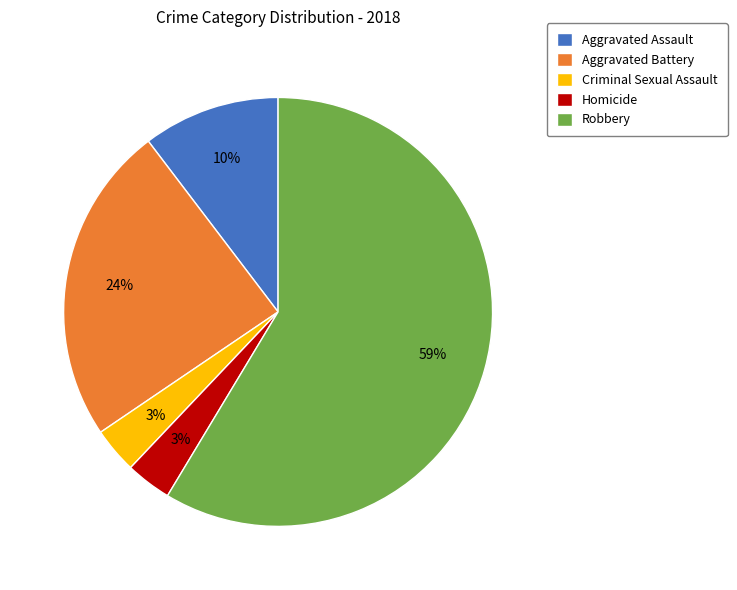

To the nearest percent, what is the average slice percentage?

20%